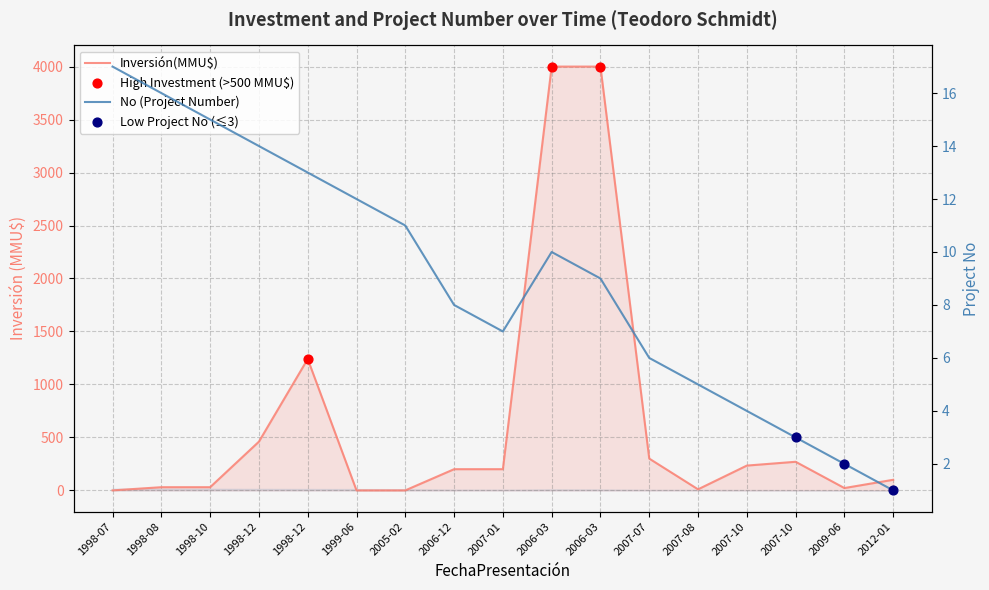

At which category is the sum across all series the highest?

2006-03